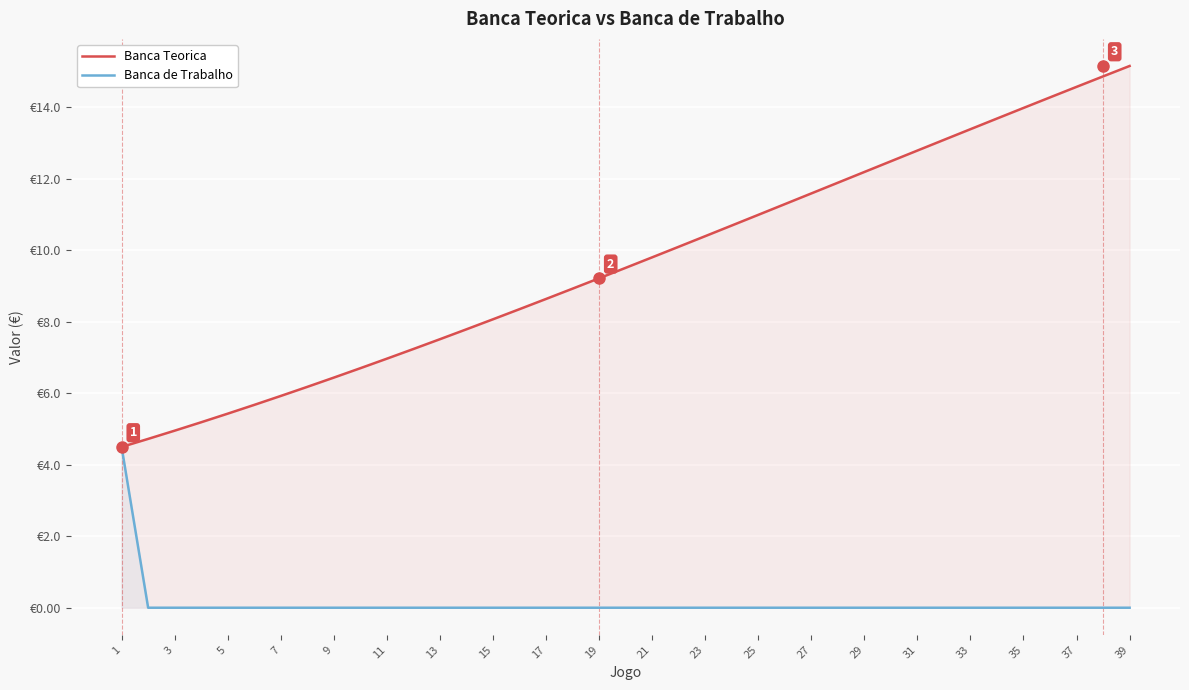

Is it true that Banca Teorica equals 3.3 at 3?

False